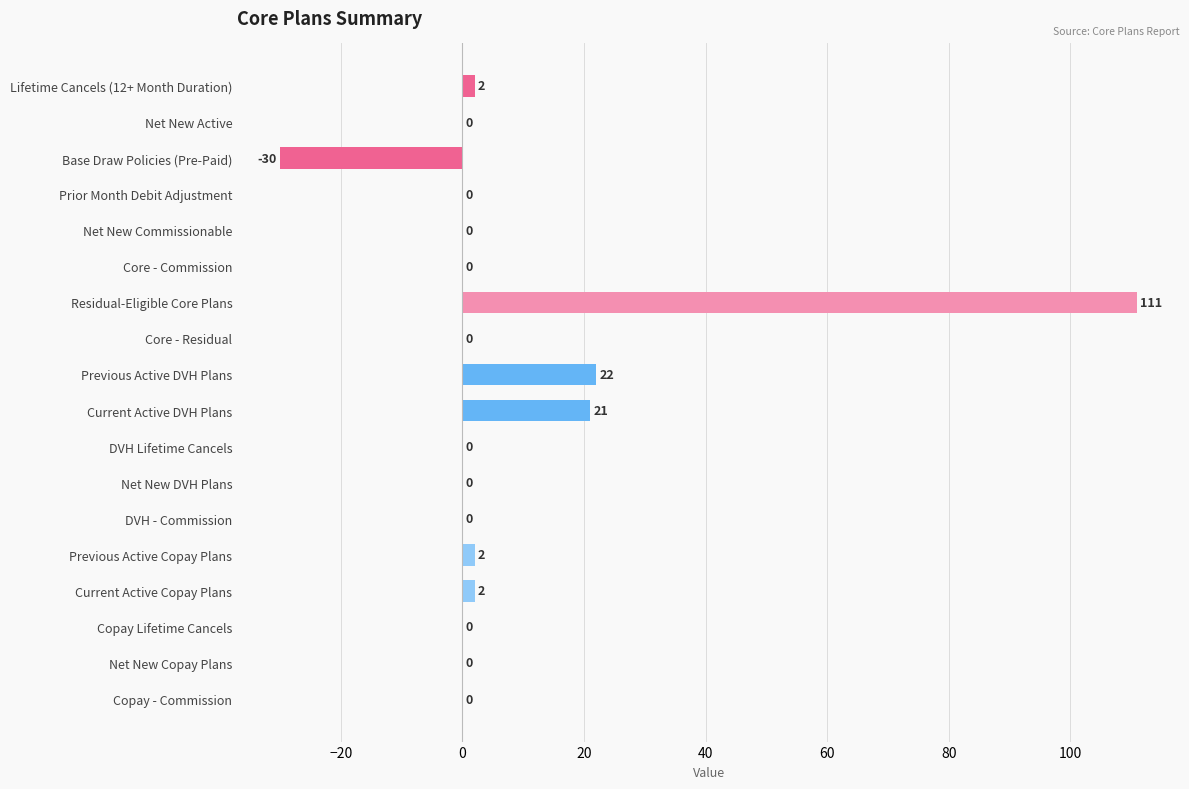

At which label is the value closest to 40?

Previous Active DVH Plans